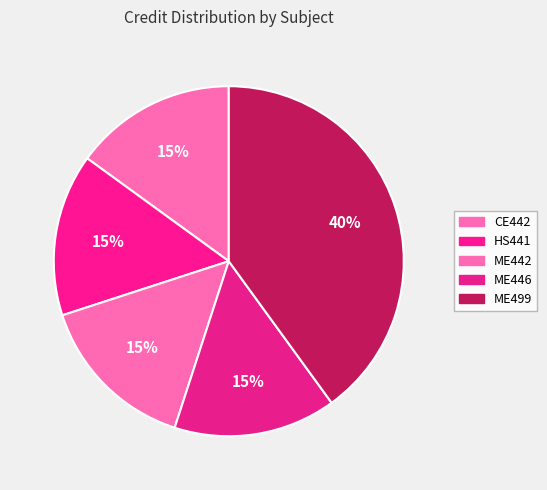

To the nearest percent, what percentage of the pie is ME499?

40%